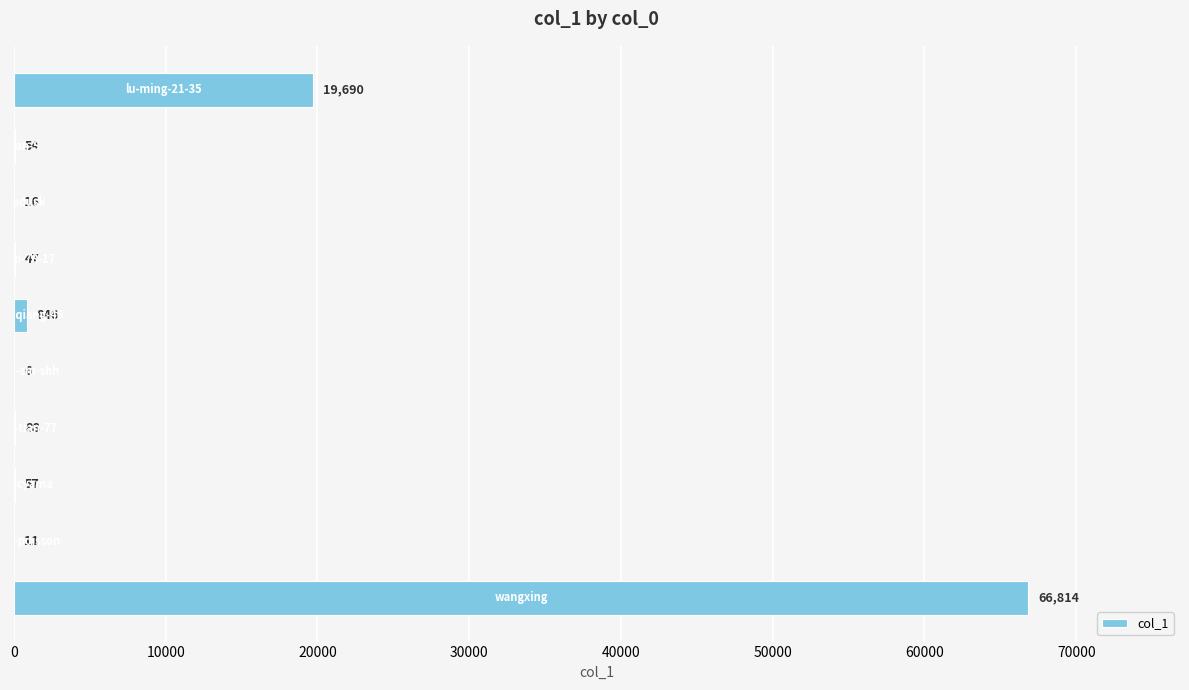

Are the bars grouped side by side (vs. stacked)?

No